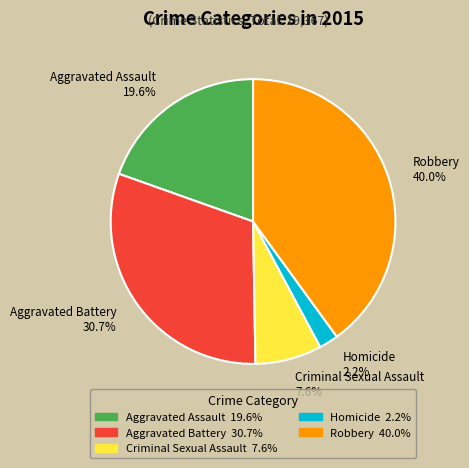

To the nearest percent, what is the difference between the Robbery and Homicide slice percentages?

38%